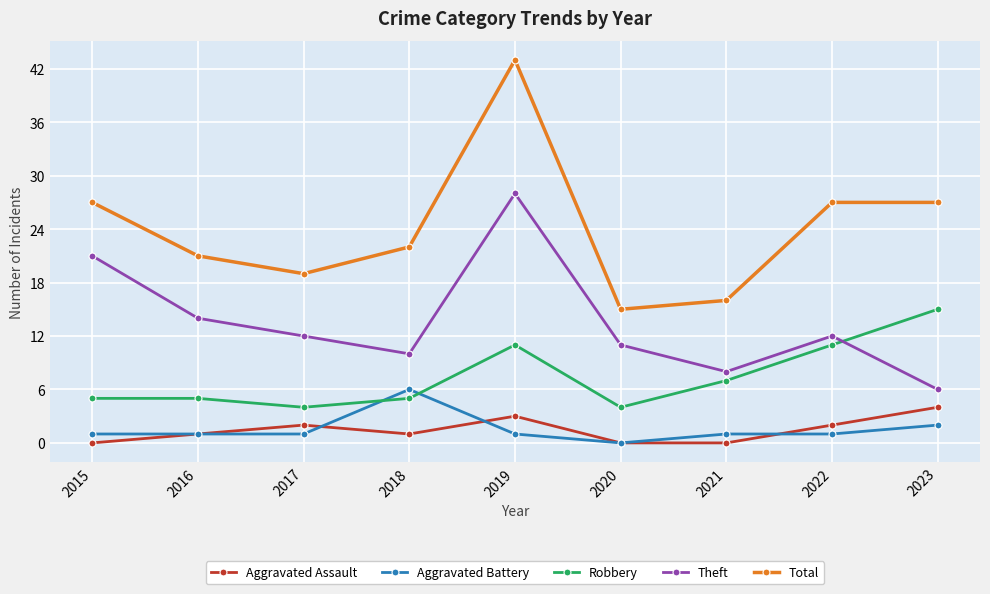

Reading right to left, what are all the values shown in this chart?

Aggravated Assault: 4	2	0	0	3	1	2	1	0
Aggravated Battery: 2	1	1	0	1	6	1	1	1
Robbery: 15	11	7	4	11	5	4	5	5
Theft: 6	12	8	11	28	10	12	14	21
Total: 27	27	16	15	43	22	19	21	27